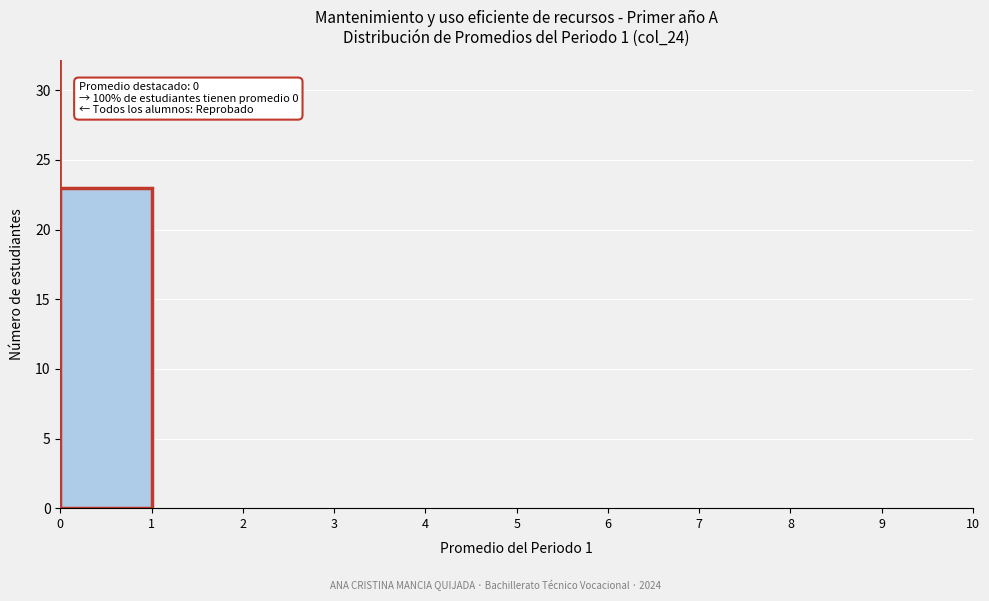

Which range on the x-axis has the tallest bar?

0 to 1